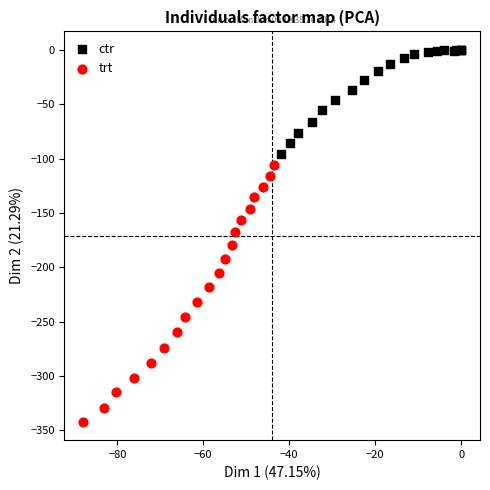

Which series reaches the minimum Y coordinate?

trt